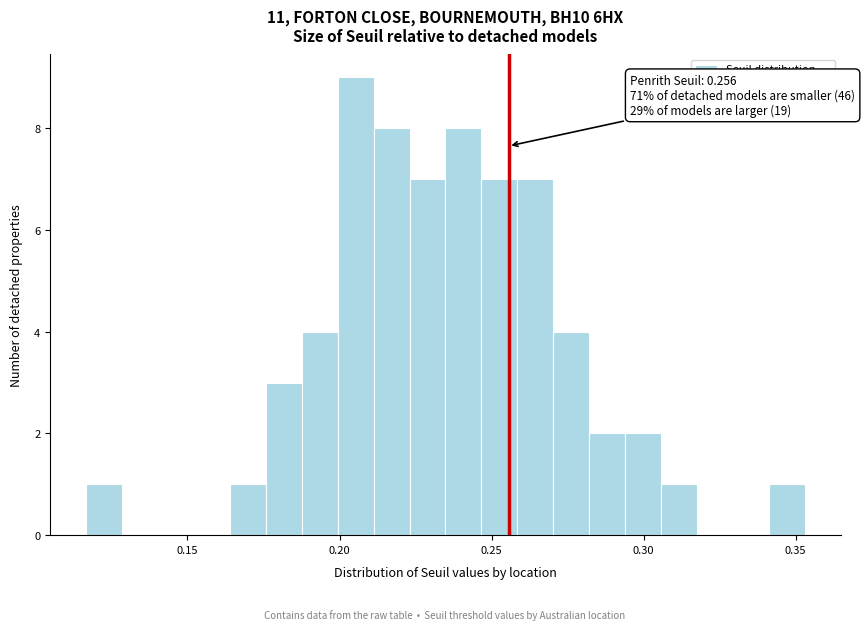

Around what value on the x-axis is the tallest bar? Give the approximate position of its centre, as read against the axis.

0.205